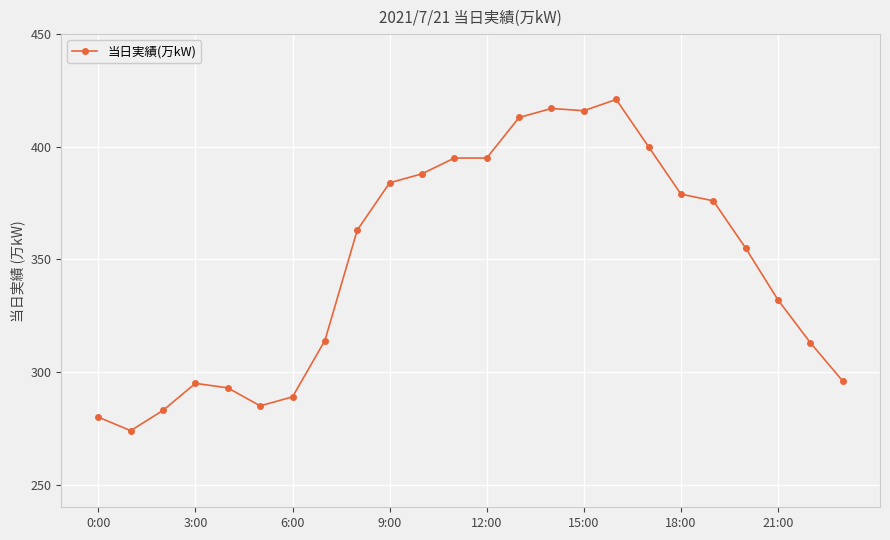

Reading left to right, list all the values displayed in this chart.

280	274	283	295	293	285	289	314	363	384	388	395	395	413	417	416	421	400	379	376	355	332	313	296